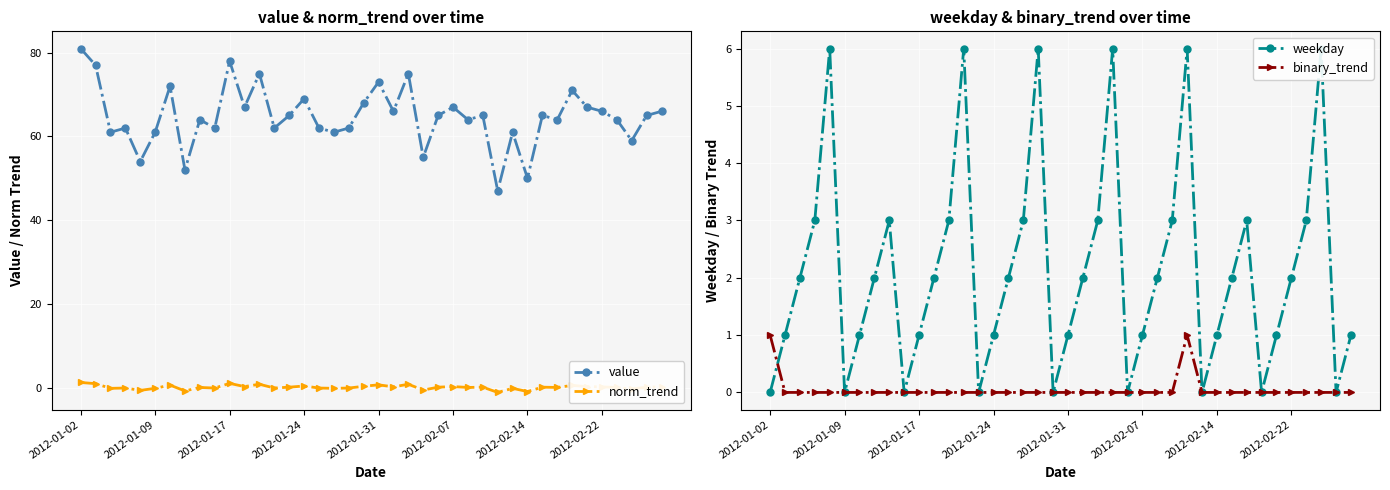

The value of norm_trend at 36 is 0.0. True or false?

False